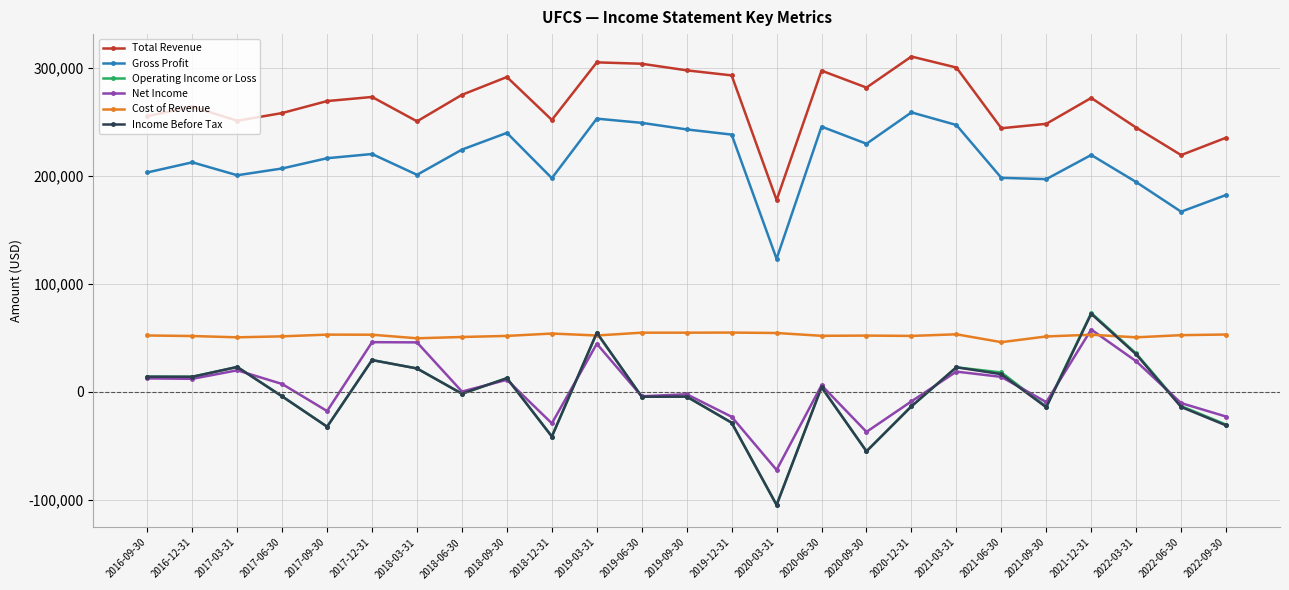

What is the minimum value for Net Income?

-72500